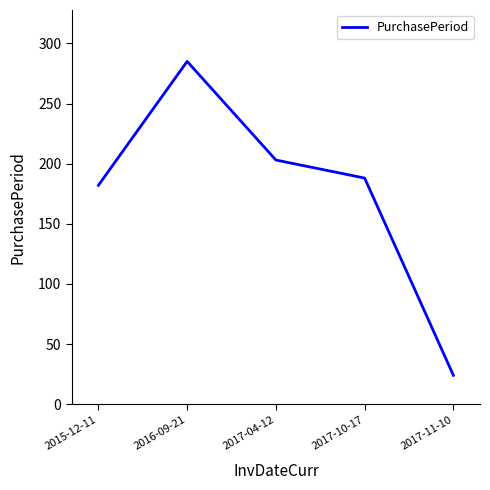

How many lines are shown in the chart?

1